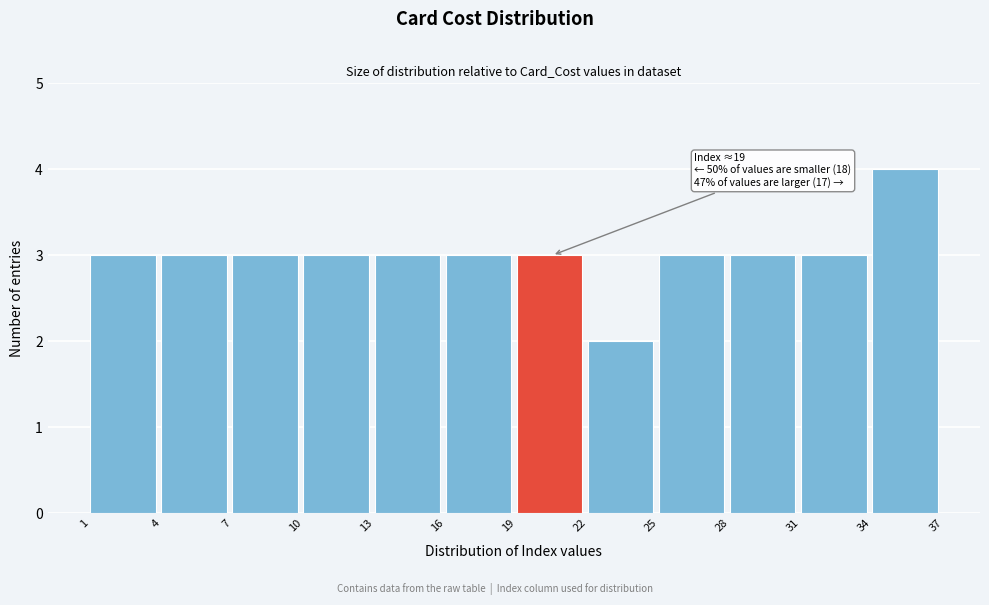

Over which range of the x-axis is the bar tallest?

34 to 37